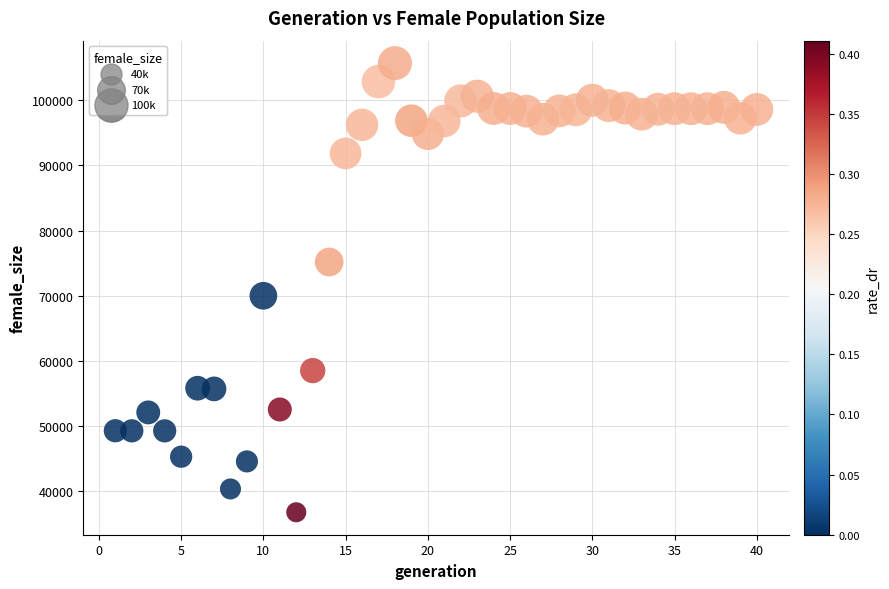

What Y value in the scatter plot is closest to 71242?

70002